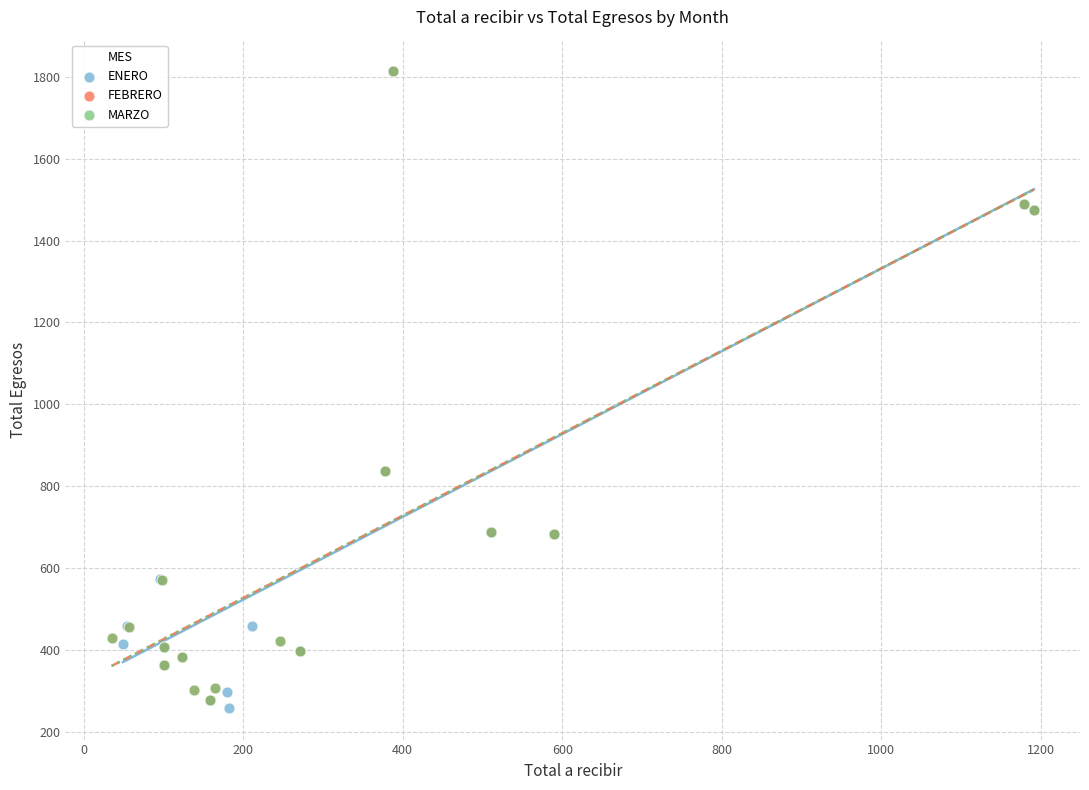

Which series has the widest spread of Y values?

ENERO